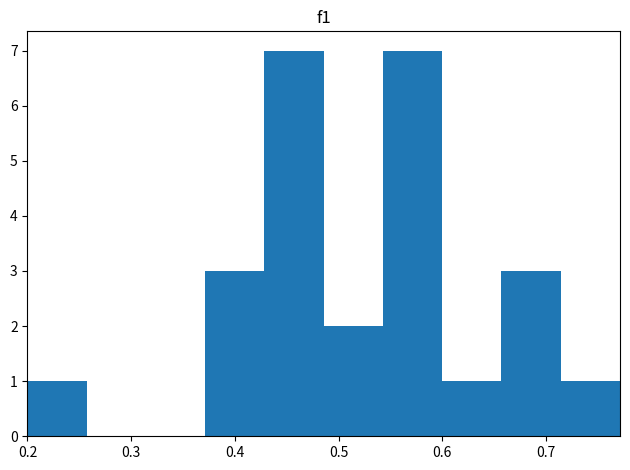

How tall is the bar that spans 0.54 to 0.60 on the x-axis? Neither the bar edges nor the heights are printed on the chart, so give them approximately, as read against the axes.

7